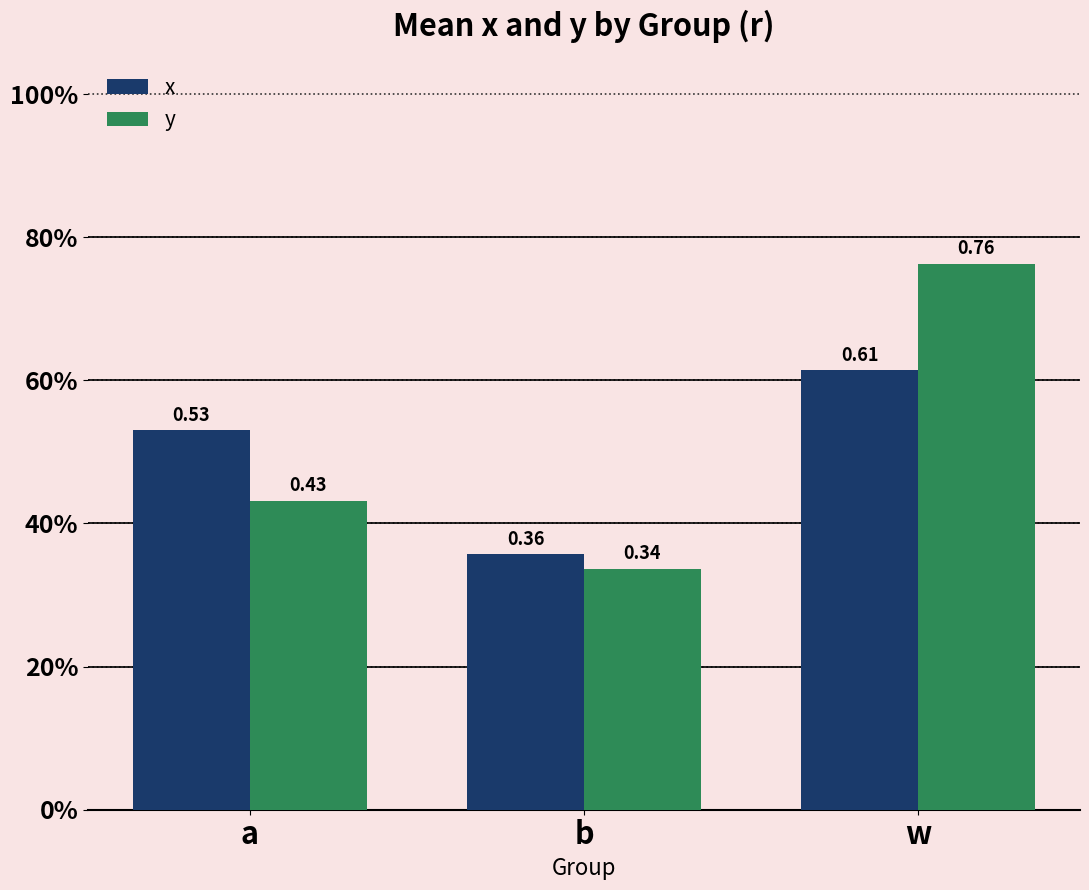

The value of x at b is 0.4. True or false?

True